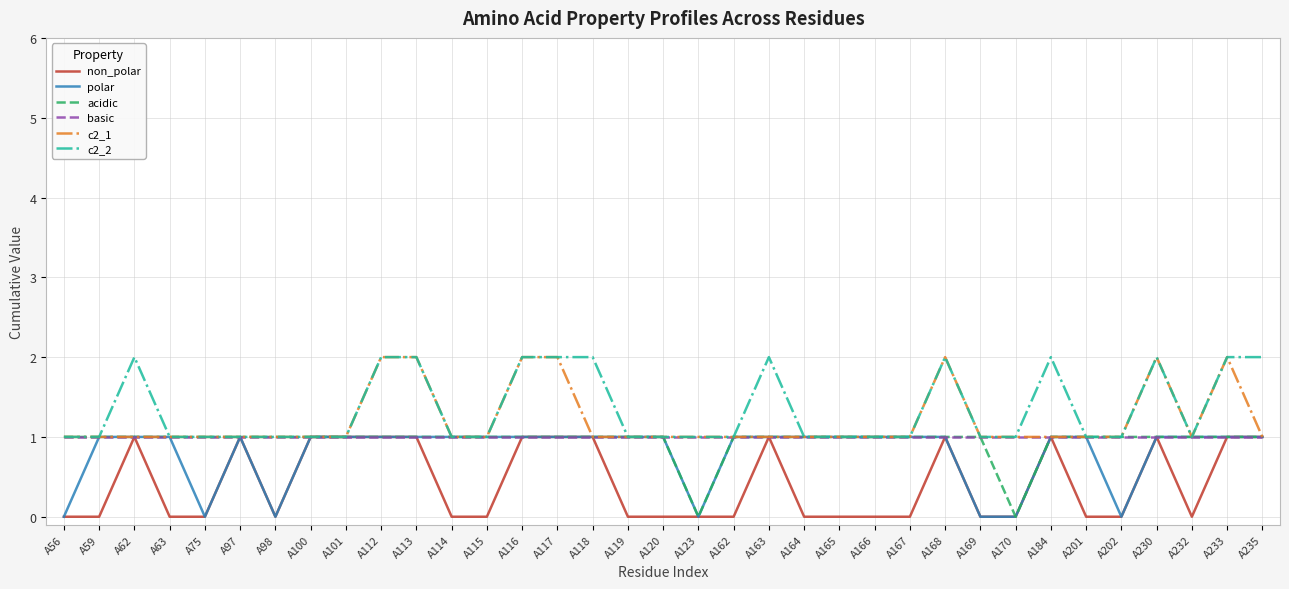

What is the total value across all series at A75?

4